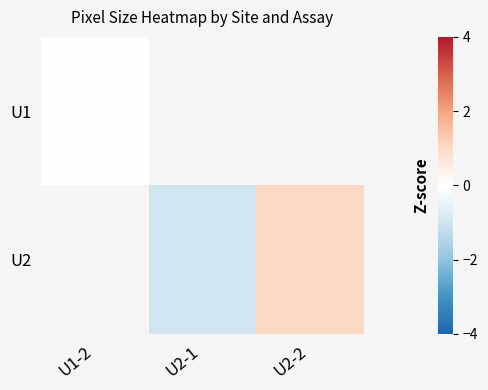

List the labels in order of U1 value, smallest first.

U1-2, U2-1, U2-2